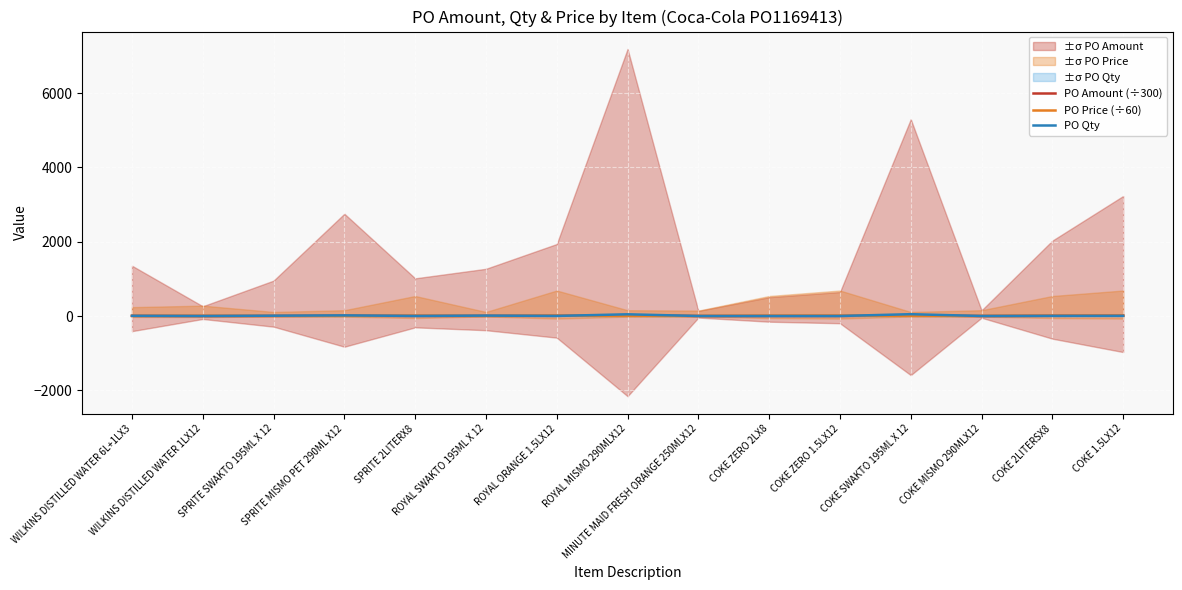

Reading left to right, transcribe all the data shown in this chart.

PO Amount (÷300): 4.5	0.9	3.2	9.2	3.4	4.2	6.5	24.0	0.5	1.7	2.2	17.7	0.5	6.8	10.8
PO Price (÷60): 4.0	4.7	1.8	2.6	9.0	1.8	11.5	2.6	2.4	9.0	11.5	1.8	2.6	9.0	11.5
PO Qty: 6.0	1.0	9.0	18.0	2.0	12.0	3.0	47.0	1.0	1.0	1.0	50.0	1.0	4.0	5.0